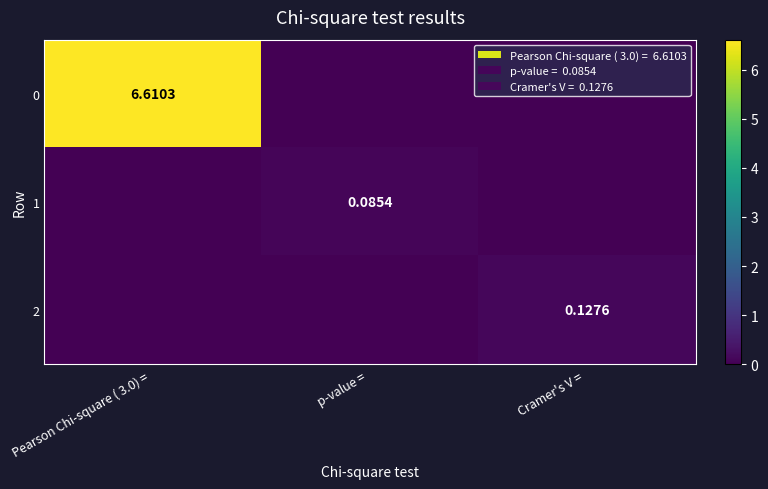

What is the average value of the 0 series?

2.2